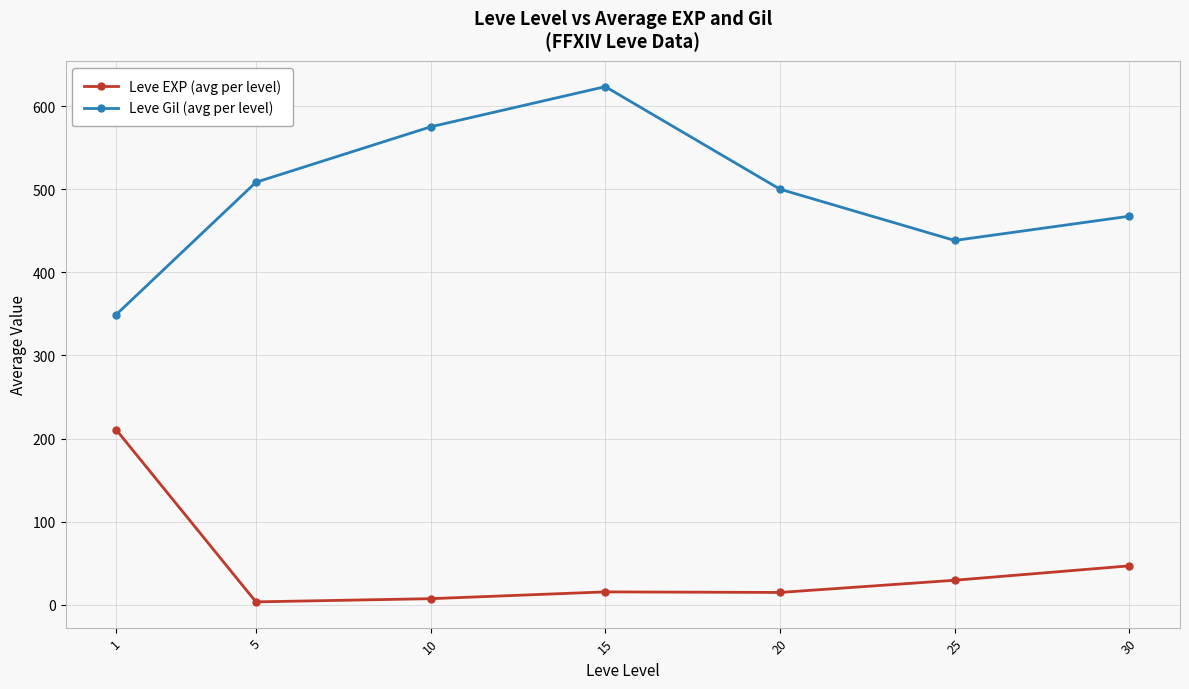

At which category does Leve Gil (avg per level) reach its first local peak?

15